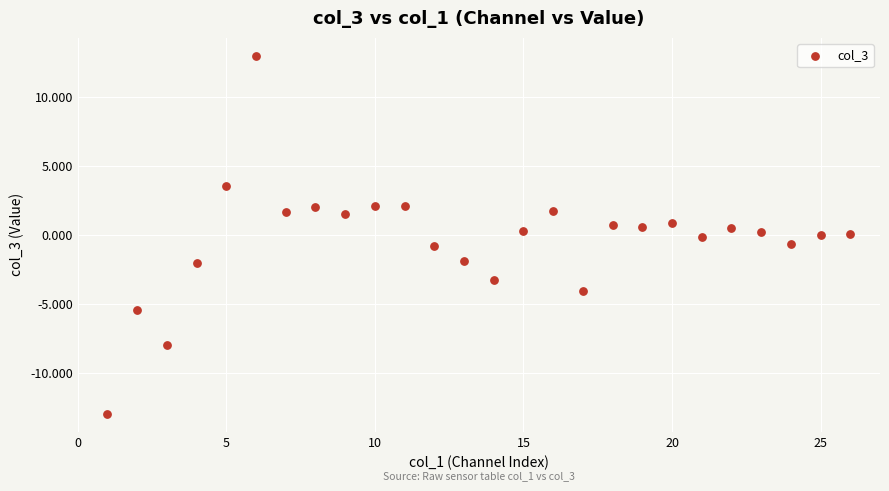

What is the range of Y values (max minus min)?

25.9